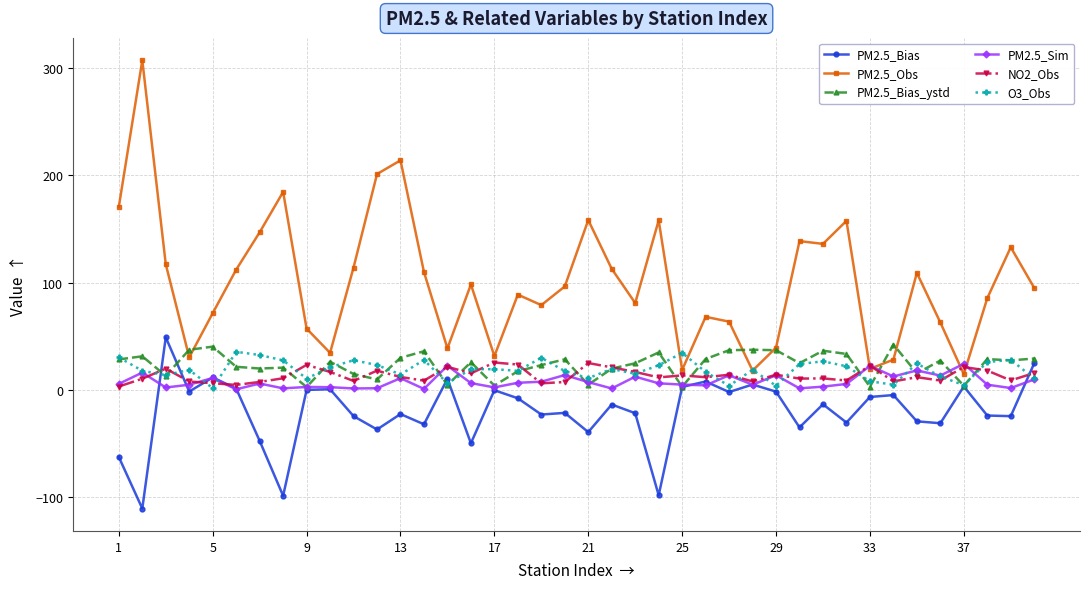

True or false: PM2.5_Obs has more than 1 interior local peaks.

True